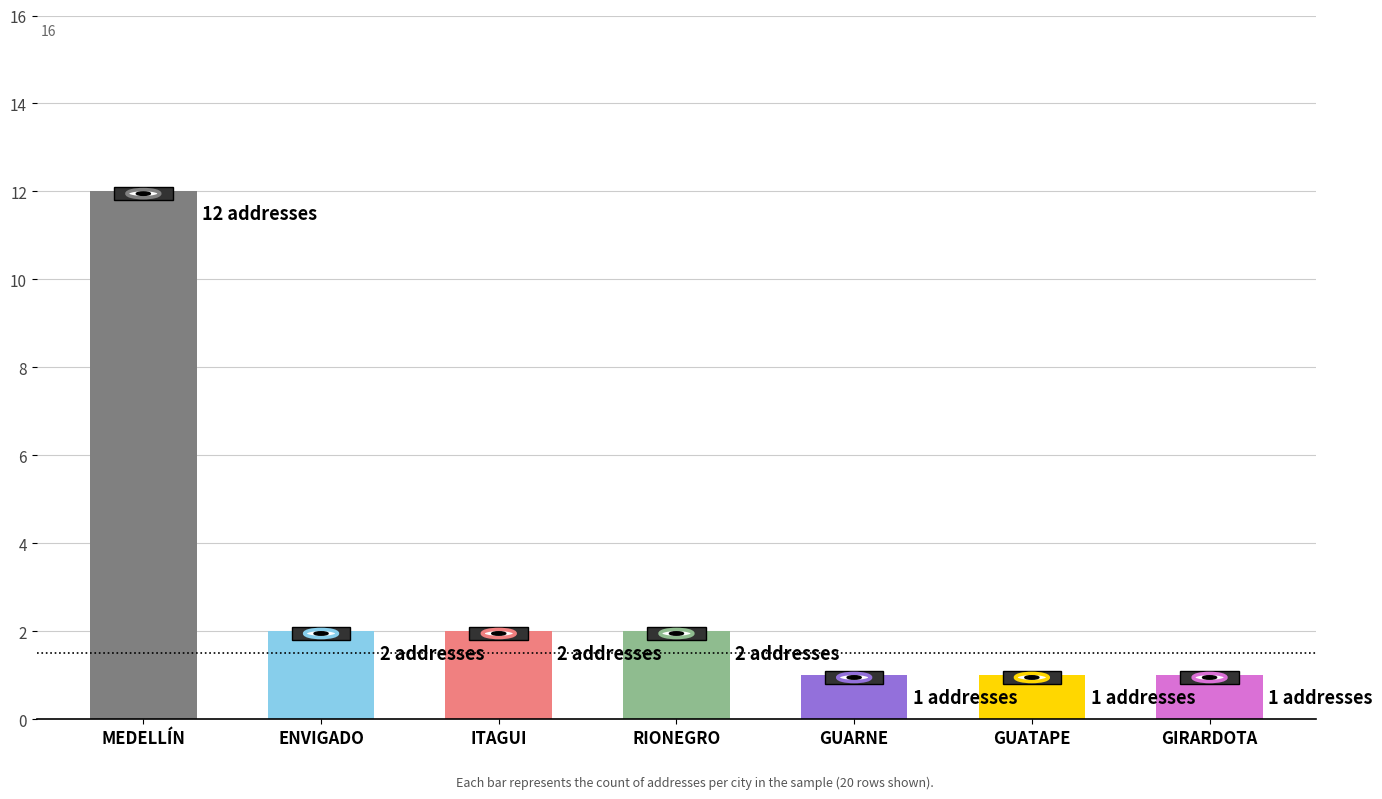

What is the difference between the values at ITAGUI and MEDELLÍN?

10